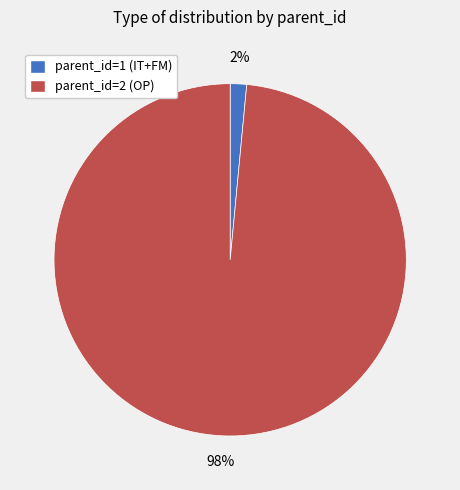

Does any single category account for the majority?

Yes